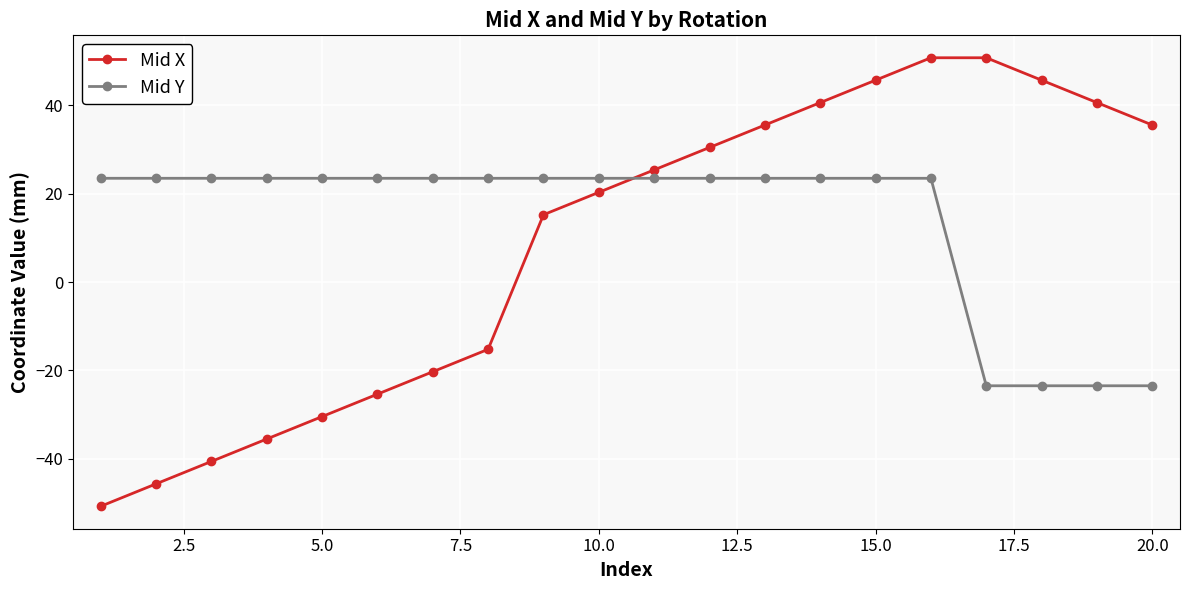

Which series has the largest total across all categories?

Mid Y